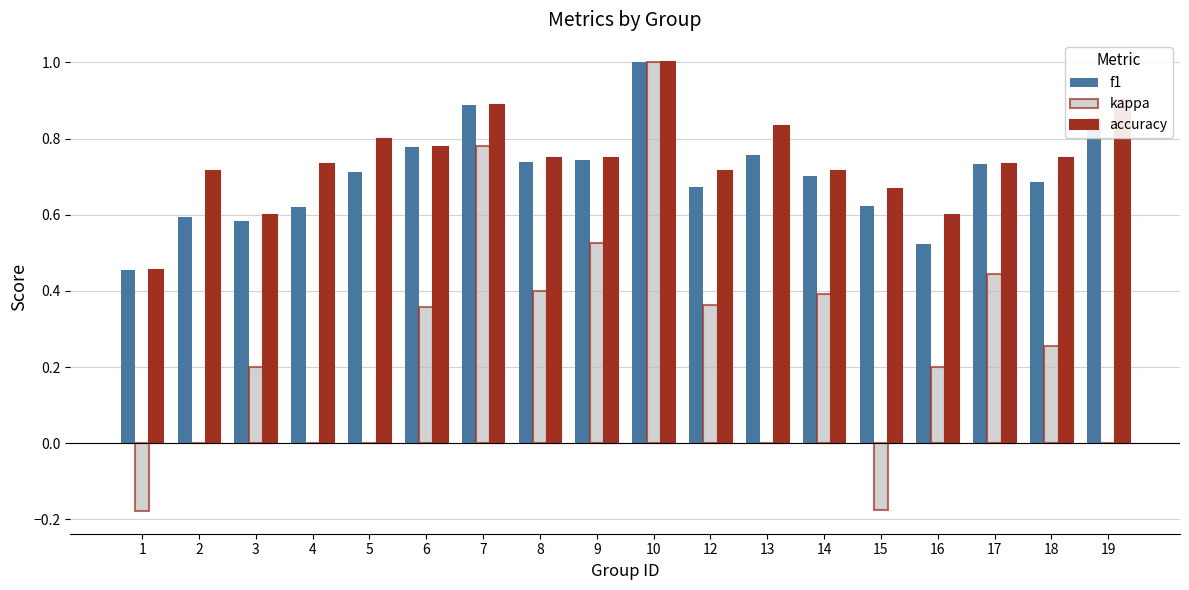

The value of f1 at 7 is 1.5. True or false?

False